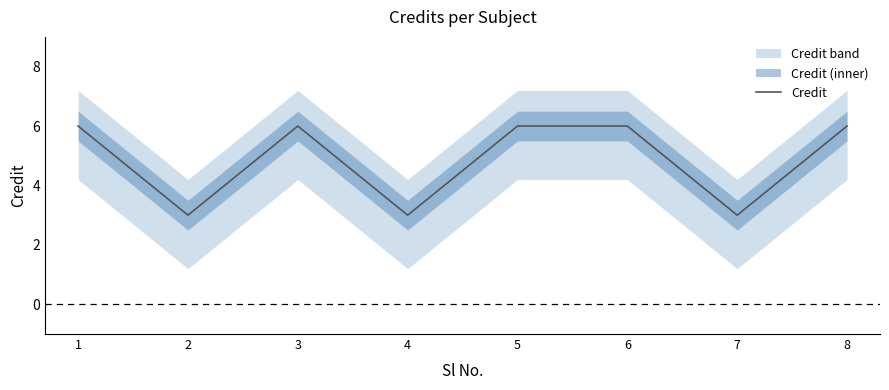

Where is the data nearest to the value 4?

2